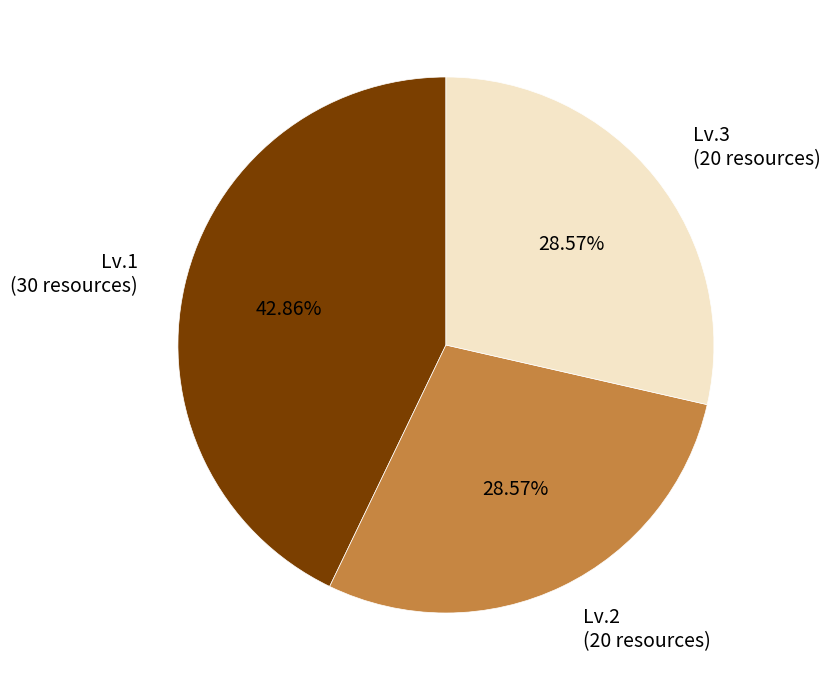

To the nearest percent, what is the difference between the Lv.3 and Lv.1 slice percentages?

14%